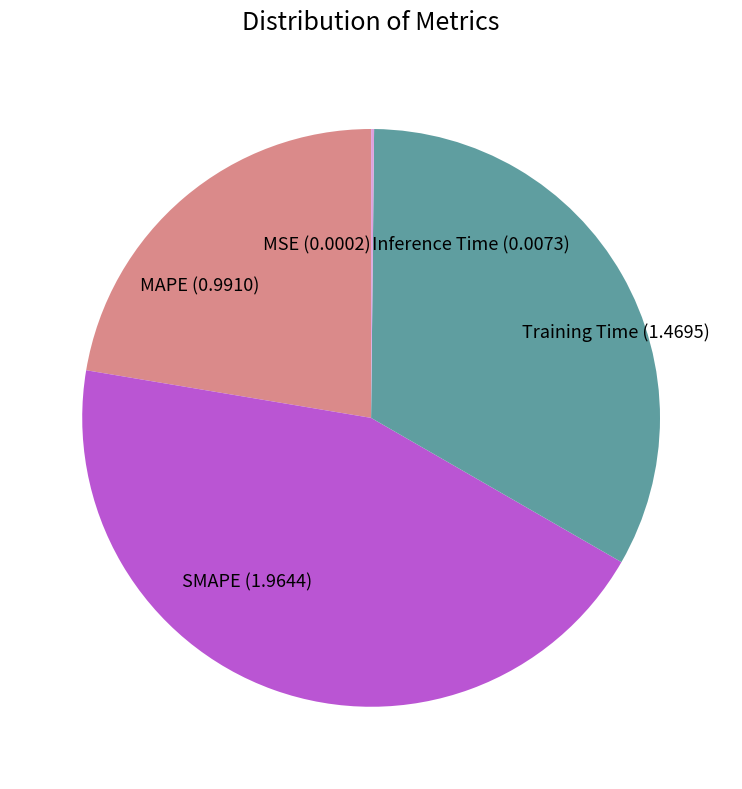

Which category has the biggest portion of the pie?

SMAPE